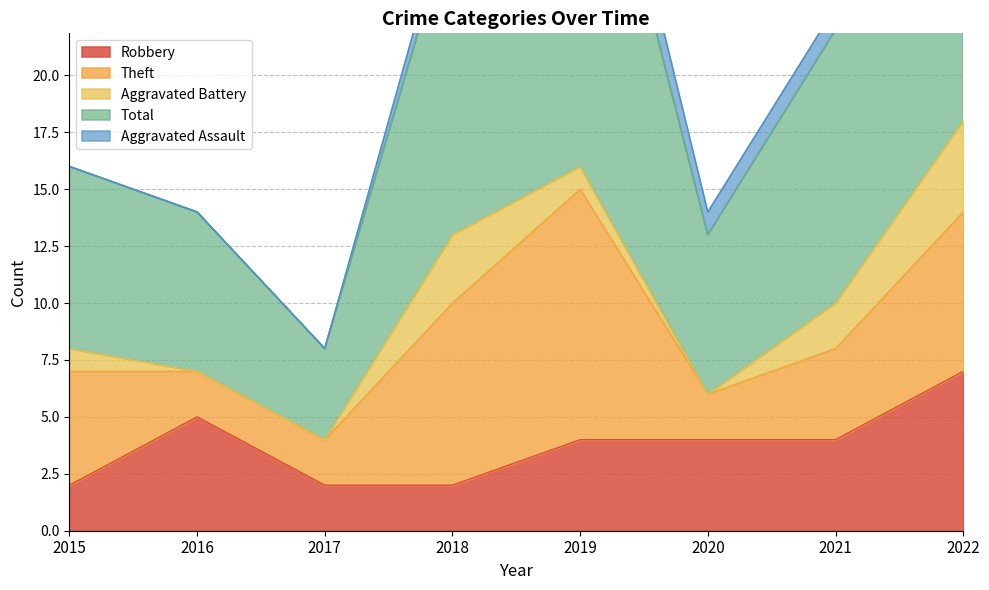

Reading left to right, what are all the values shown in this chart?

Robbery: 2	5	2	2	4	4	4	7
Theft: 5	2	2	8	11	2	4	7
Aggravated Battery: 1	0	0	3	1	0	2	4
Total: 8	7	4	14	19	7	12	19
Aggravated Assault: 0	0	0	1	2	1	1	0